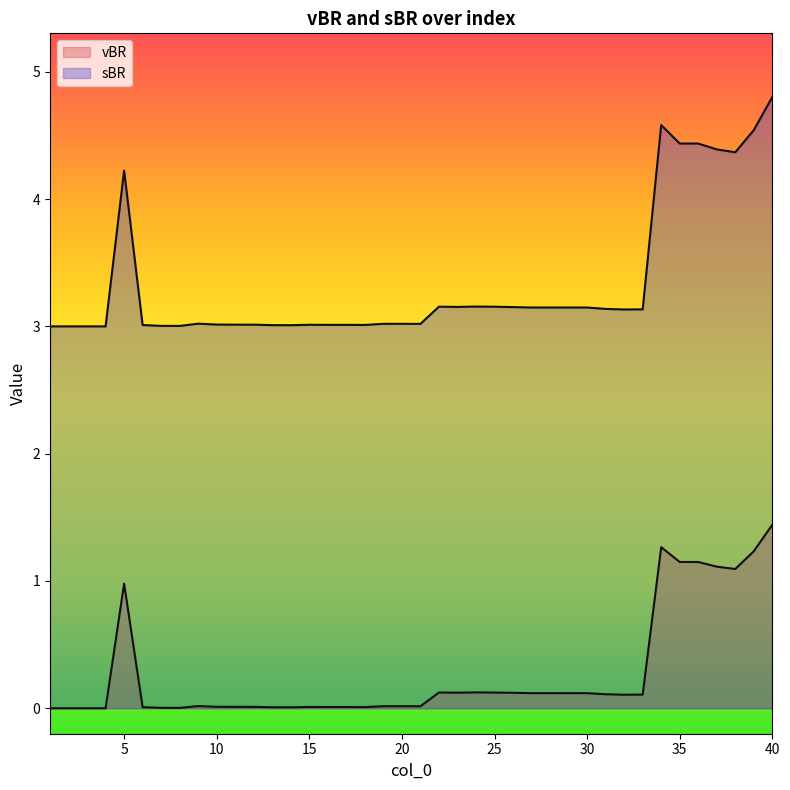

In vBR, how many points are higher than both neighbors (excluding endpoints)?

10